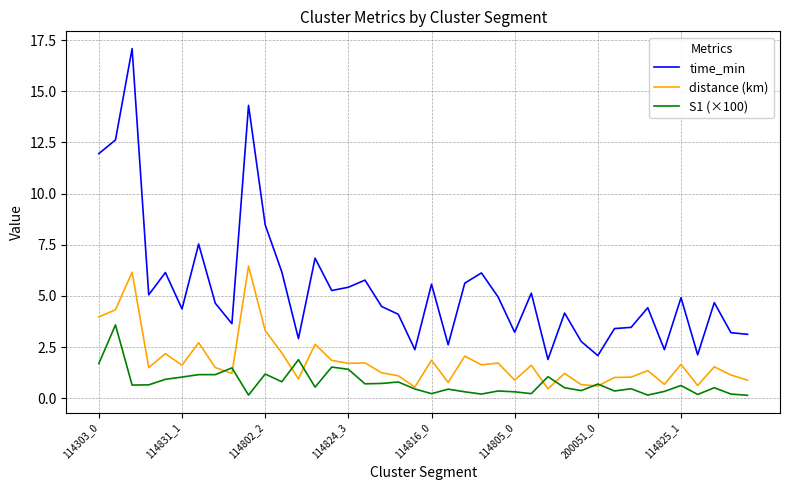

Which series has the largest total across all categories?

time_min